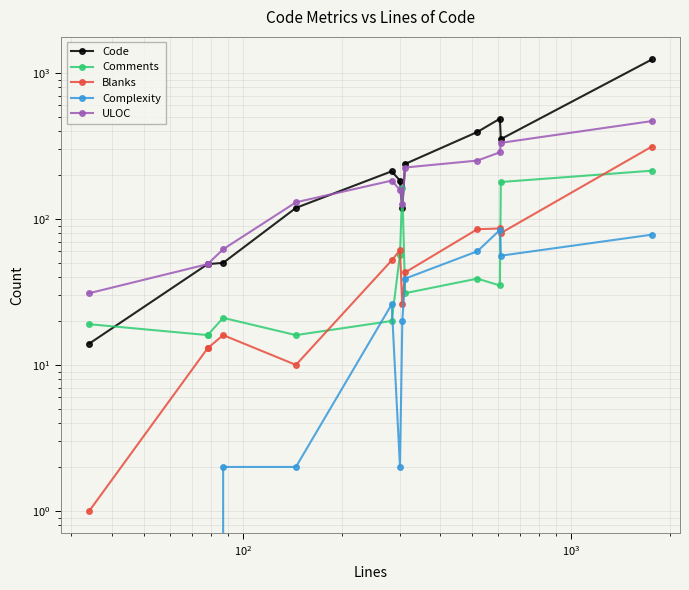

What is the average value of the Code series?

269